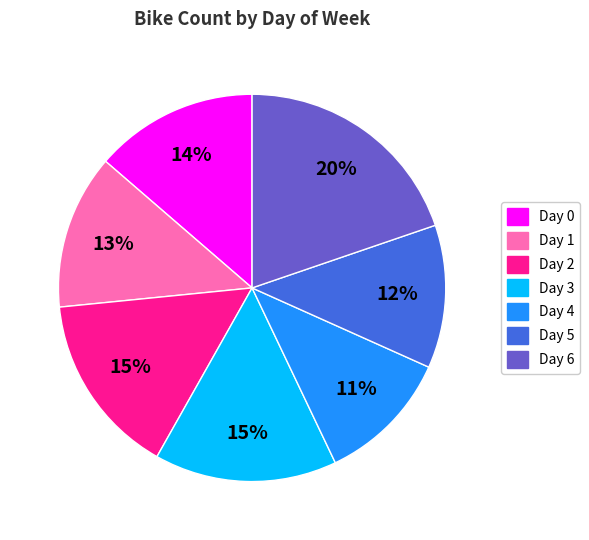

Which has a higher value, Day 2 or Day 4?

Day 2